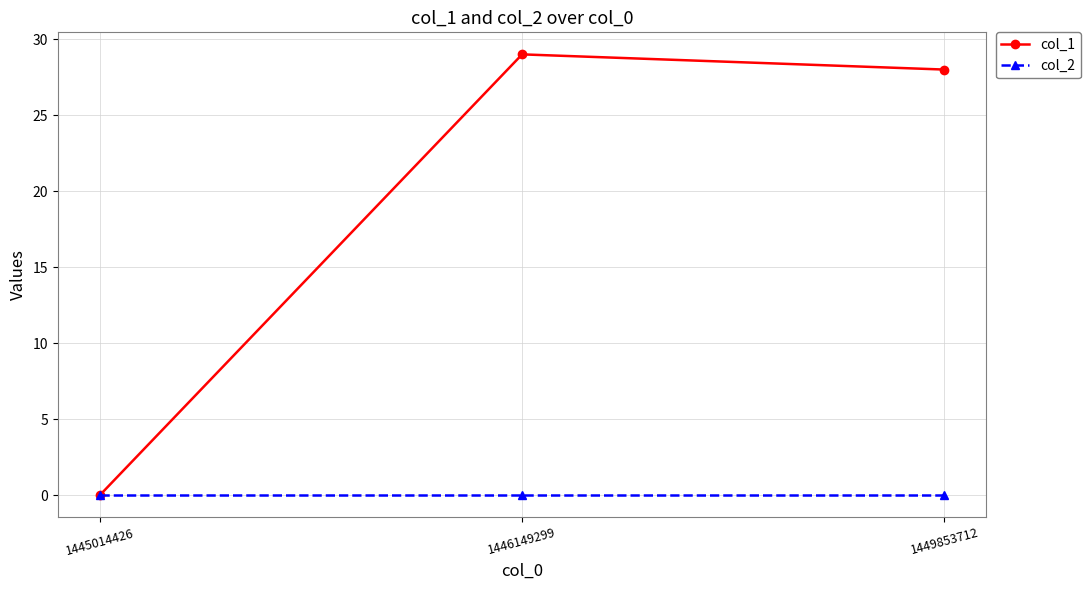

How many data points does each series have?

3